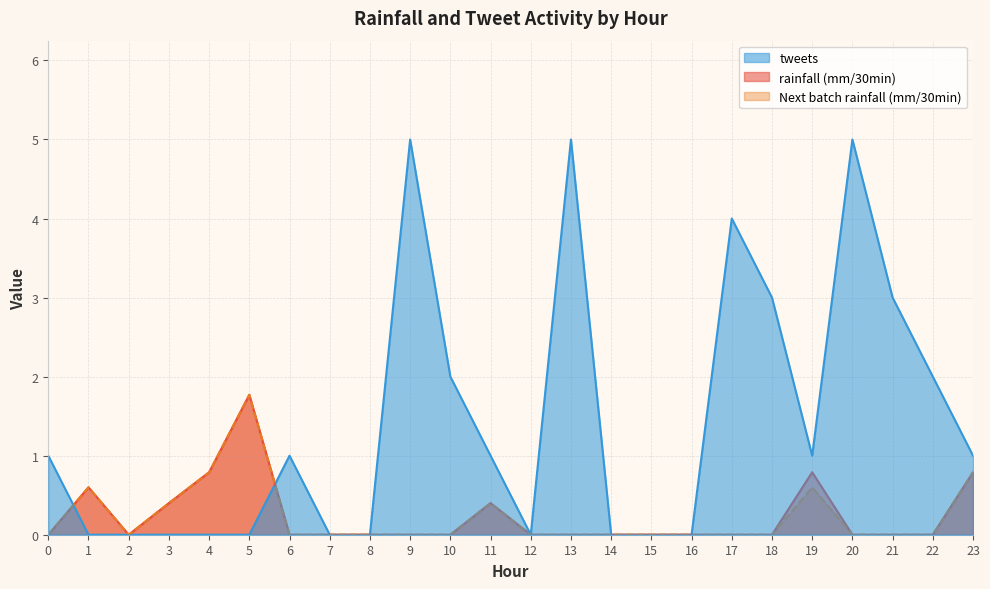

What is the greatest value displayed?

5.0